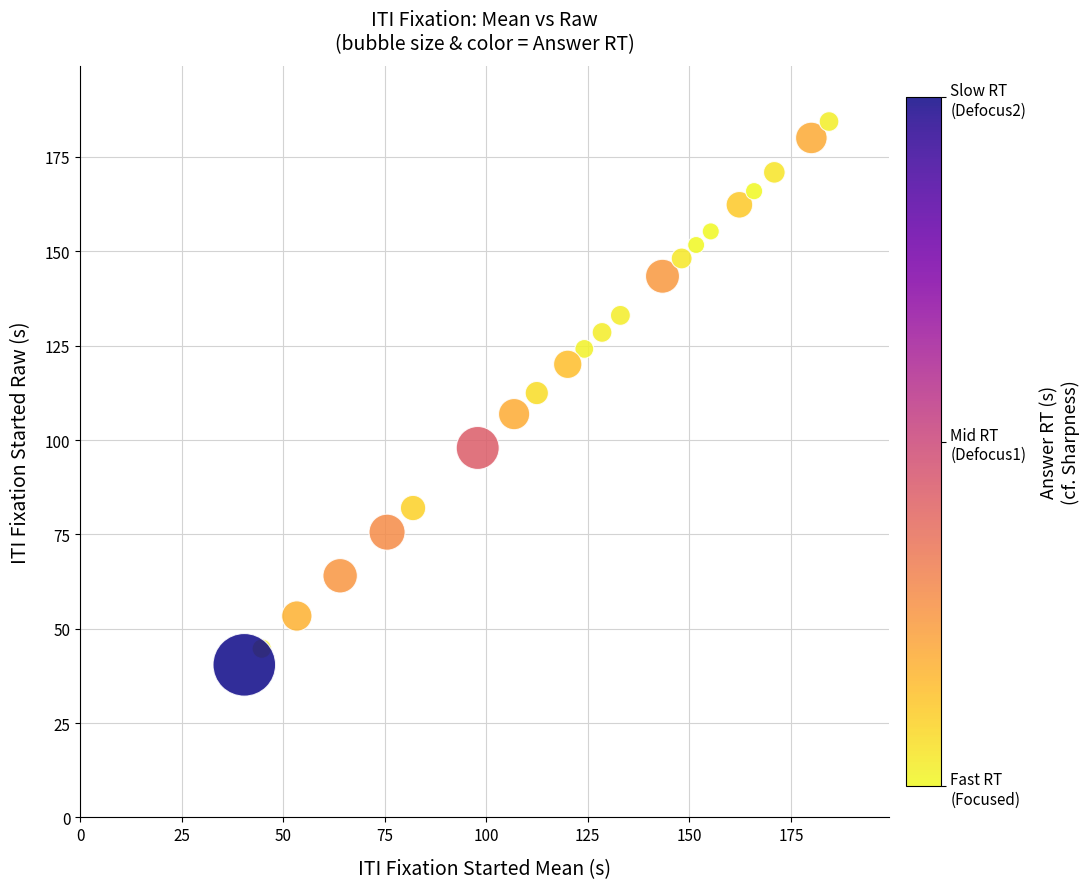

What is the range of X values (max minus min)?

144.0